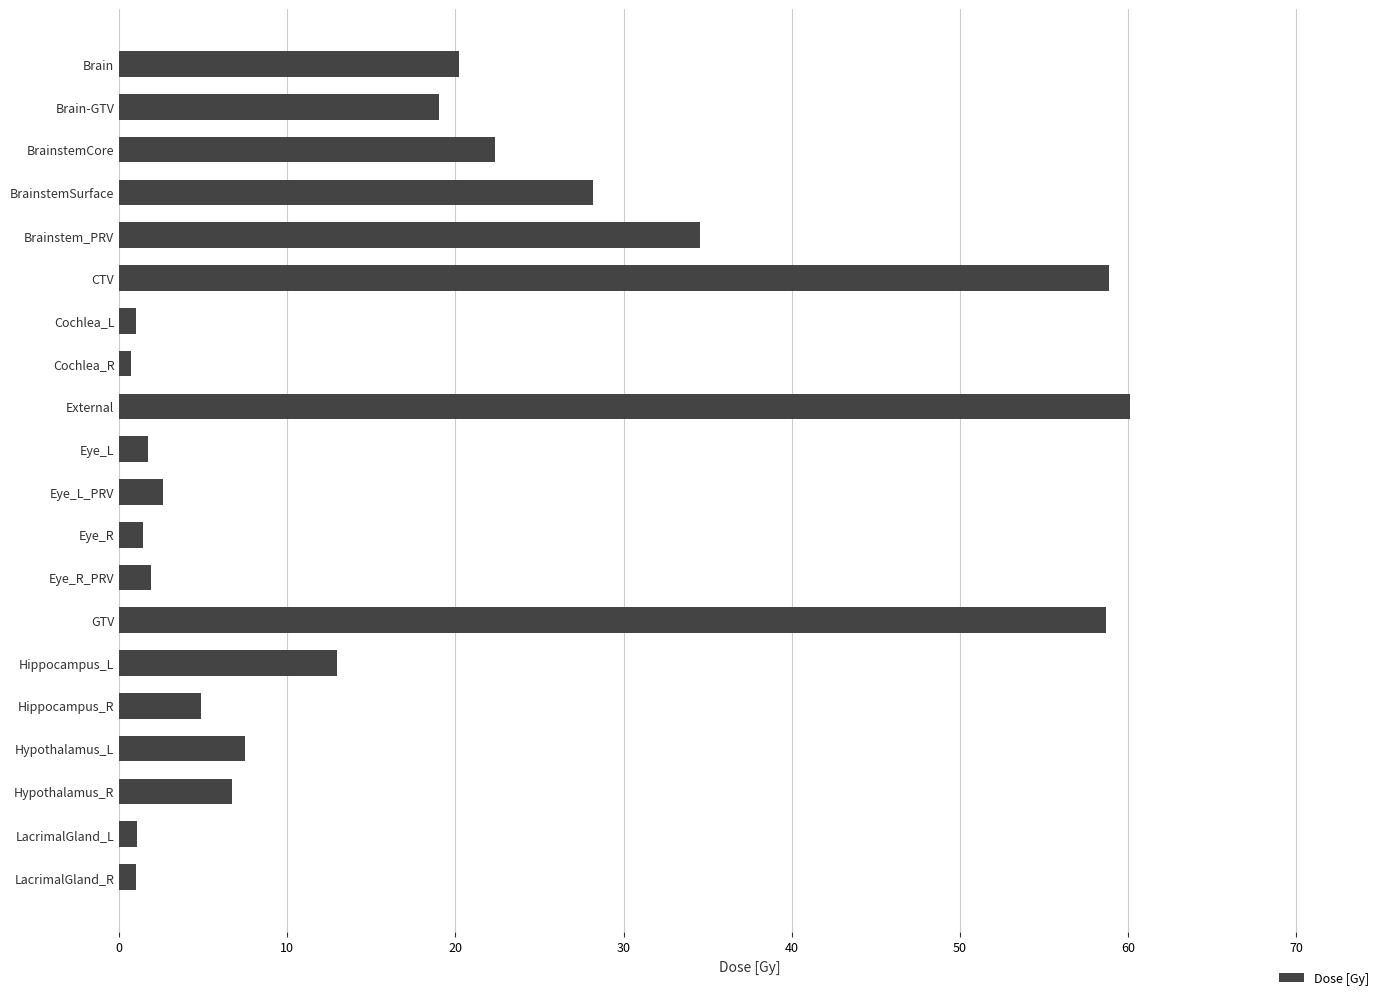

What is the label of the 3rd bar from the bottom?

Hypothalamus_R